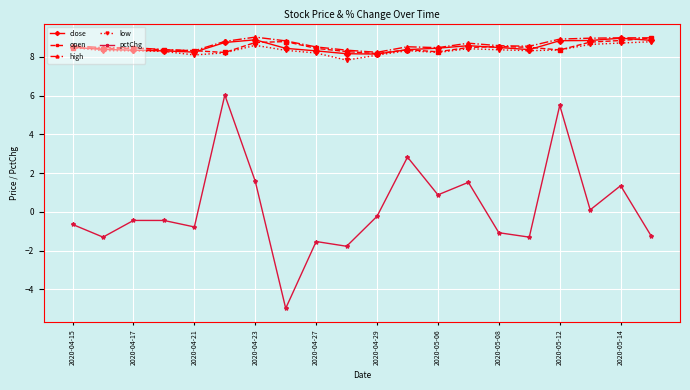

What is the highest value of the pctChg series?

6.0